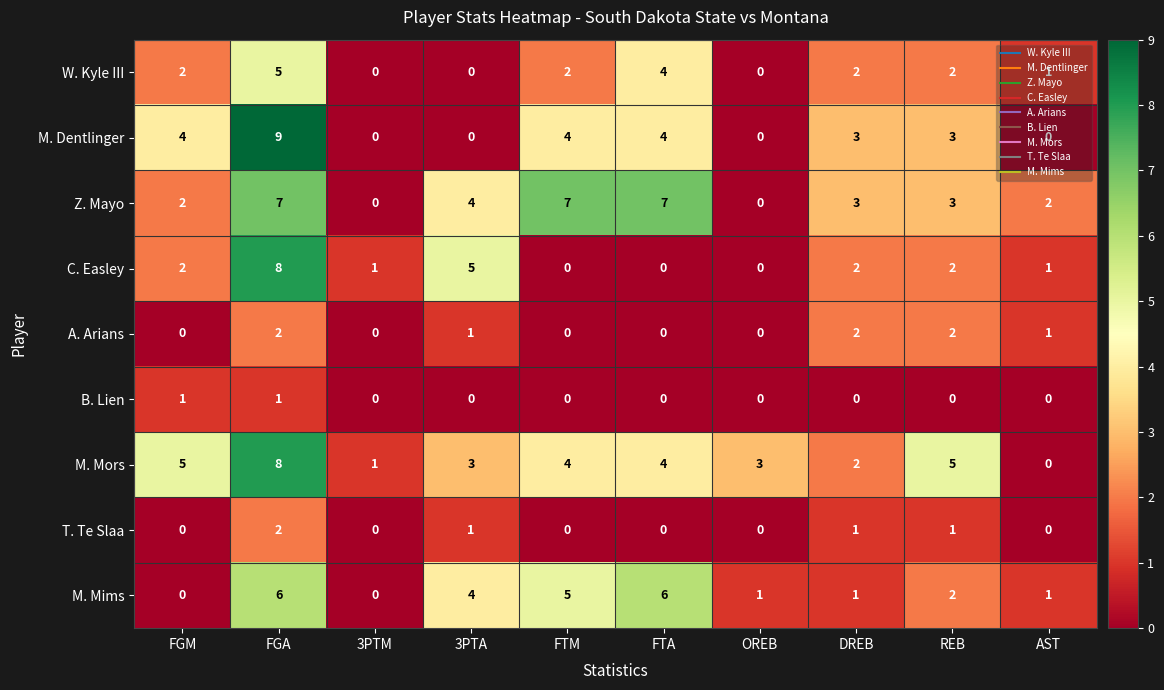

What is the difference between the maximum and minimum values in the Z. Mayo series?

7